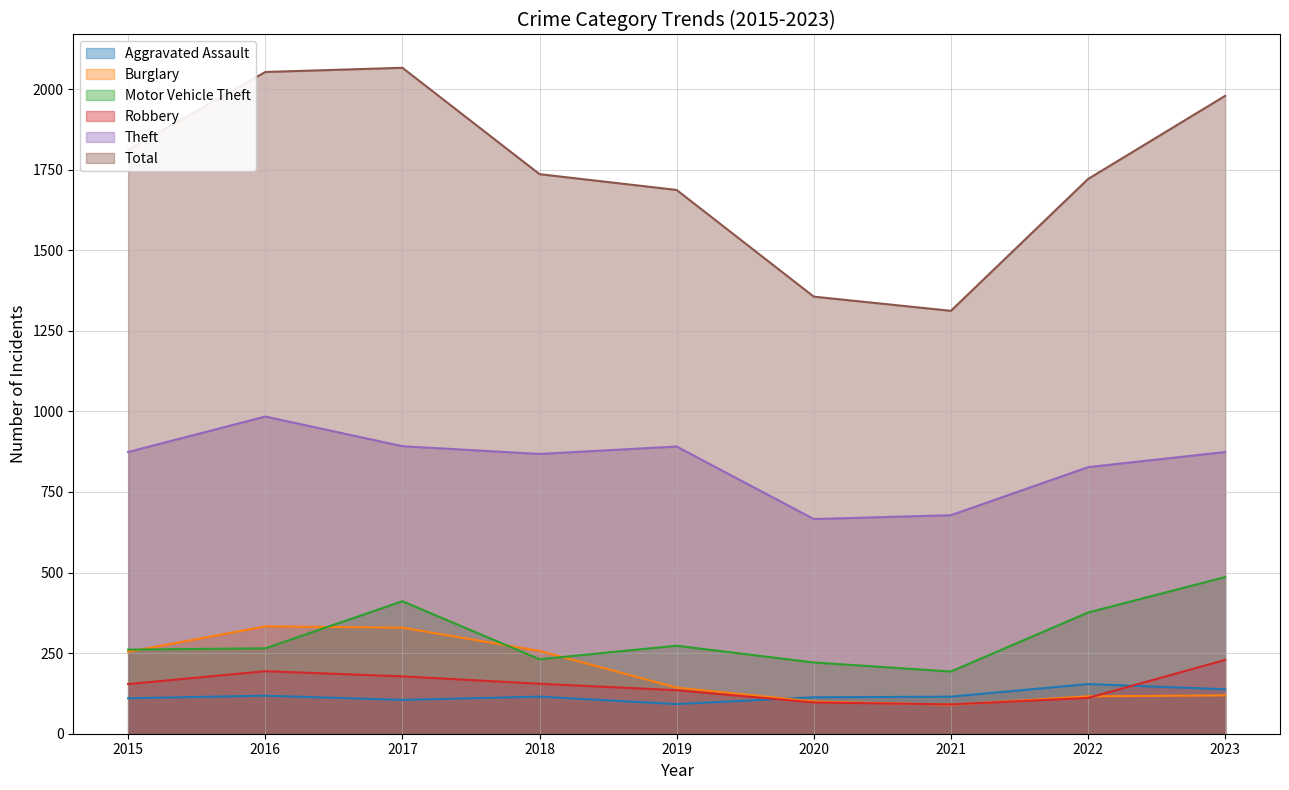

Reading left to right, transcribe all the data shown in this chart.

Aggravated Assault: 110	118	105	115	92	113	115	154	138
Burglary: 254	333	329	257	143	100	90	116	119
Motor Vehicle Theft: 261	265	411	231	273	221	193	376	486
Robbery: 154	194	178	155	135	97	91	111	229
Theft: 874	984	892	868	891	666	678	827	874
Total: 1811	2053	2066	1736	1687	1356	1312	1721	1979